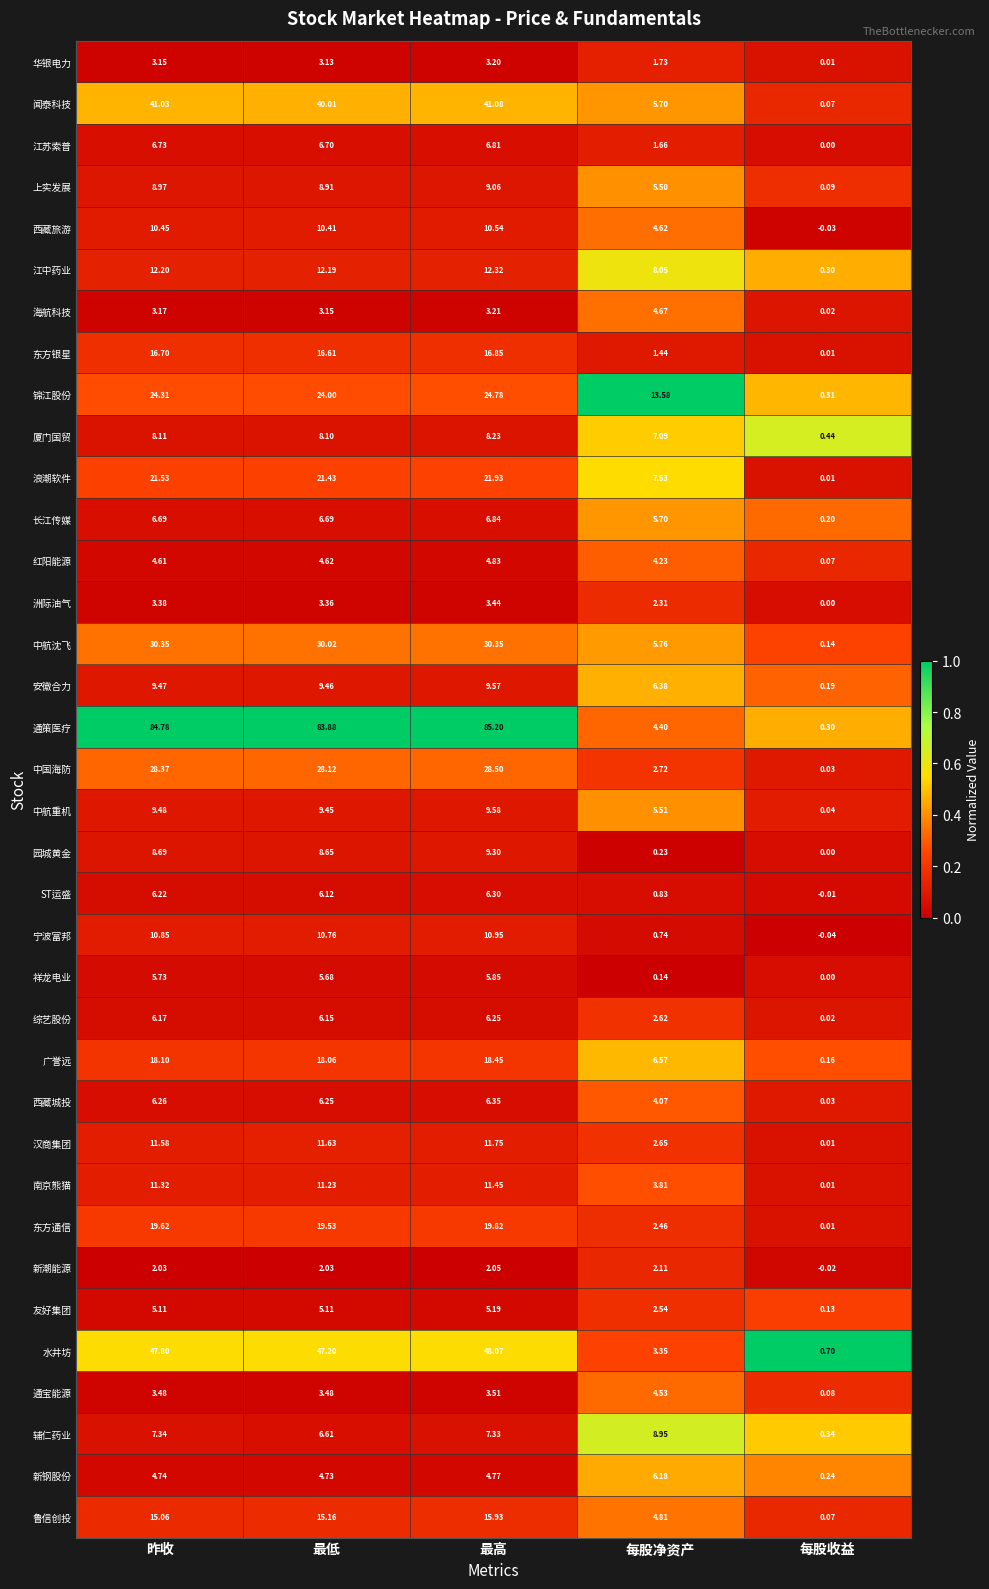

At which label does 广誉远 first exceed 18?

昨收